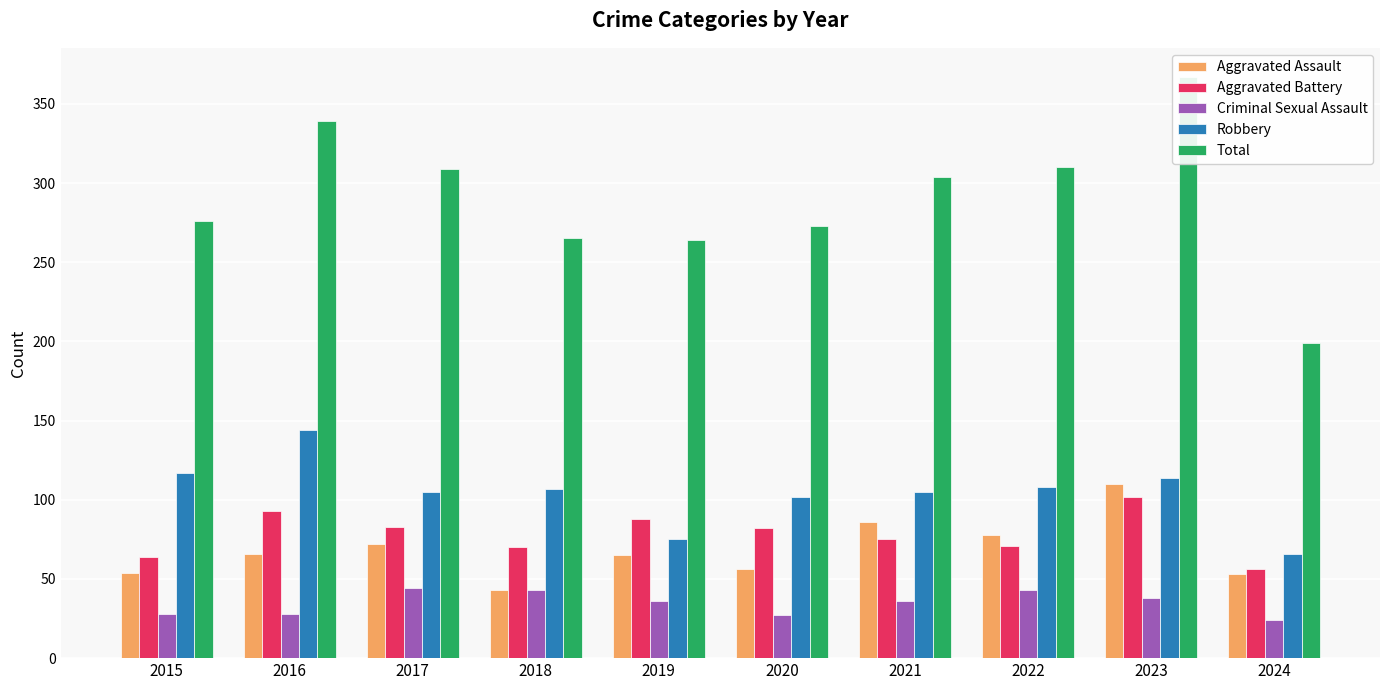

Which series has the largest total across all categories?

Total